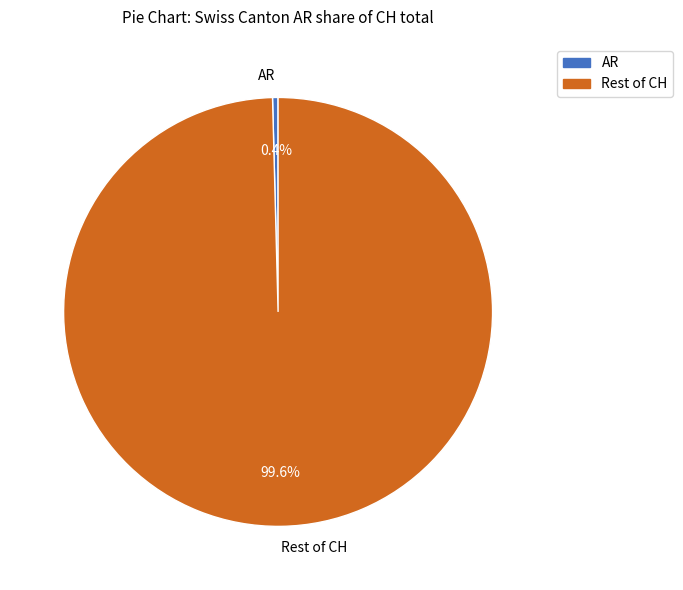

Count the number of slices in the pie.

2